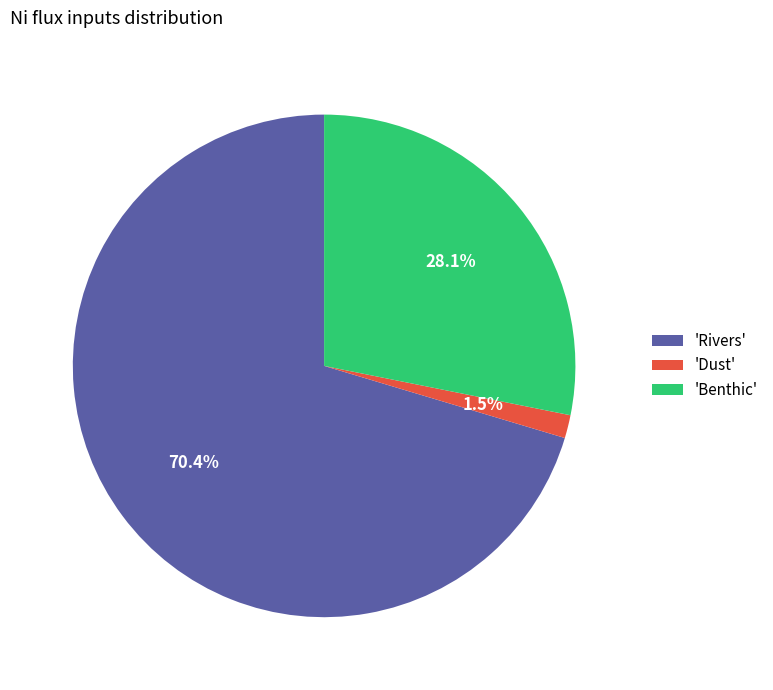

Between 'Dust' and 'Rivers', which is larger?

'Rivers'